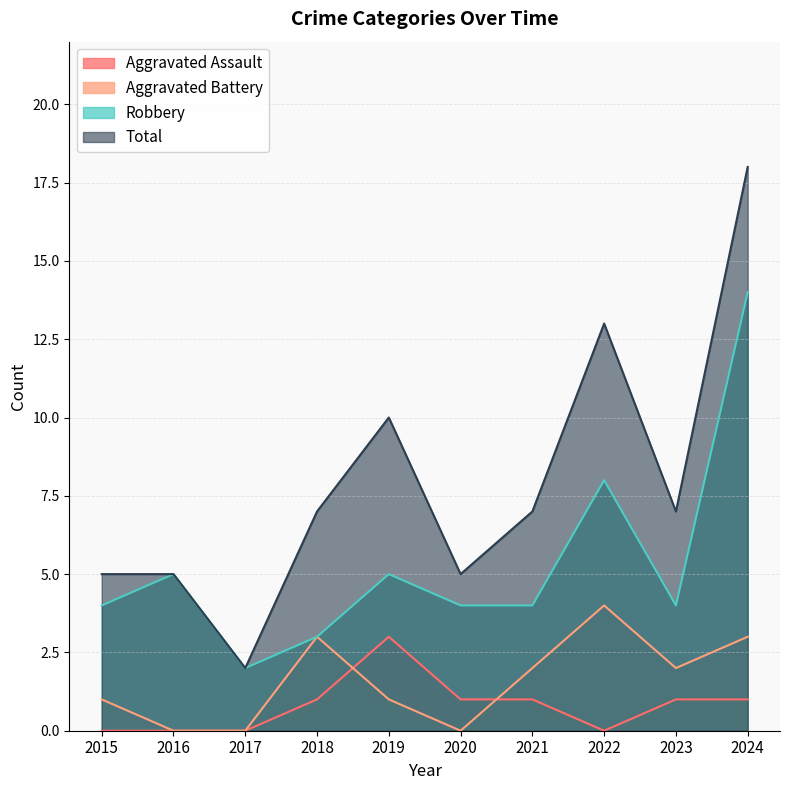

True or false: Aggravated Assault has a value of 1 at 2016.

False